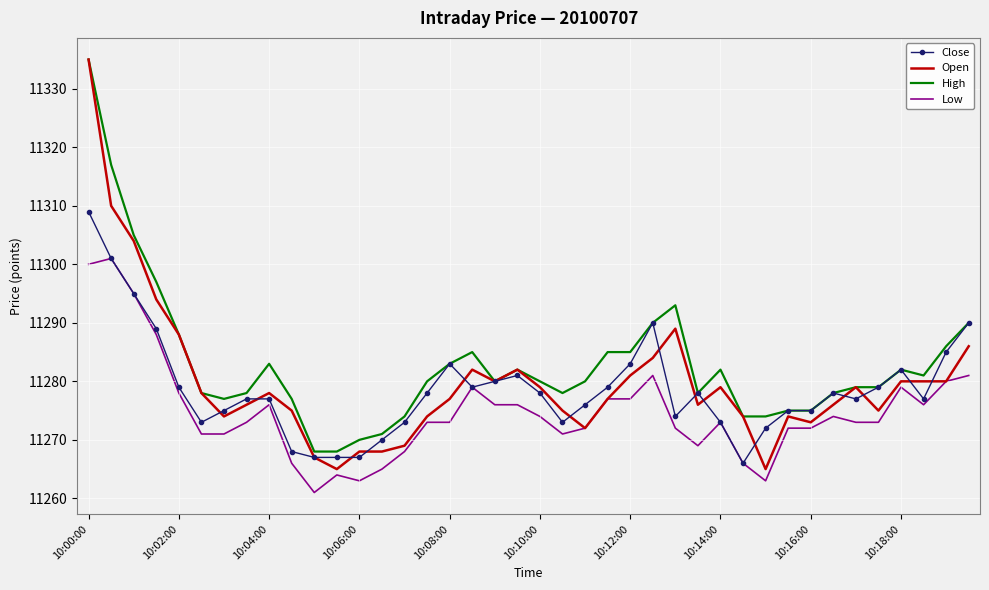

What is the maximum value shown in the chart?

11335